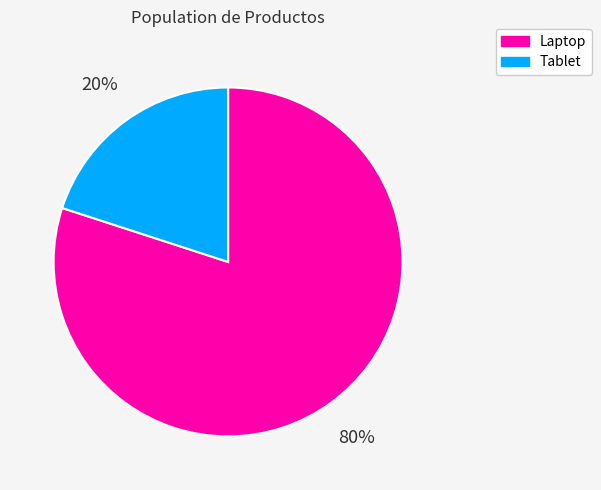

Which category has the smallest portion of the pie?

Tablet